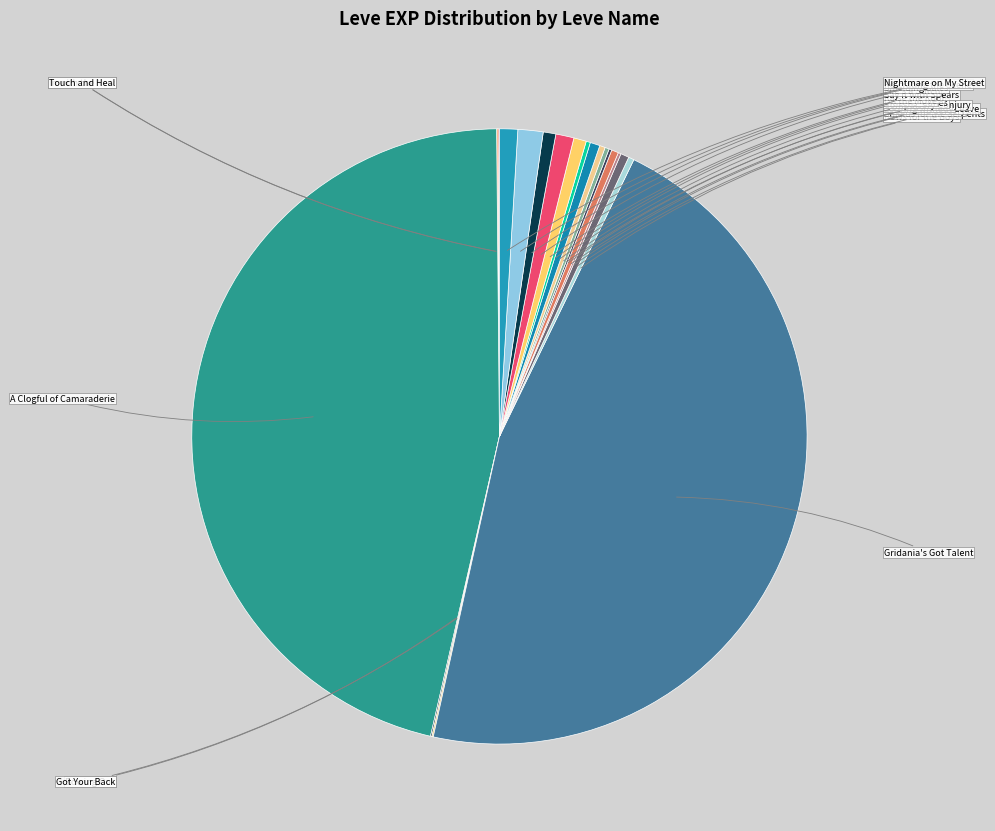

To the nearest percent, what is the average slice percentage?

5%